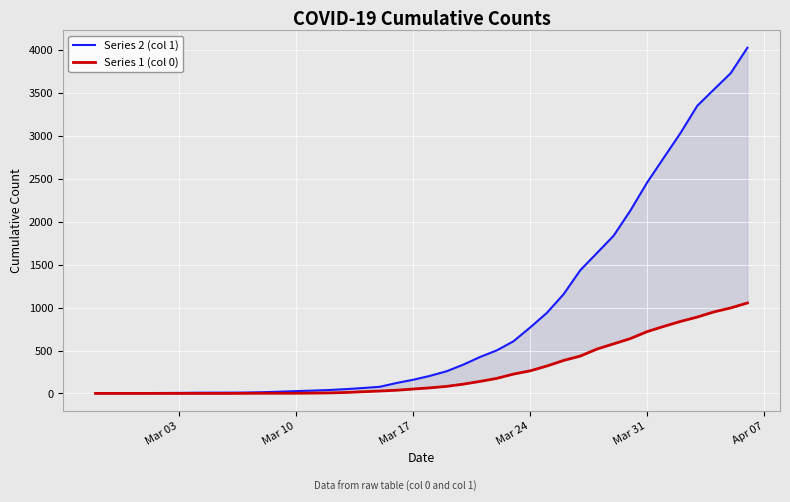

True or false: Series 2 (col 1) and Series 1 (col 0) cross at least once.

False